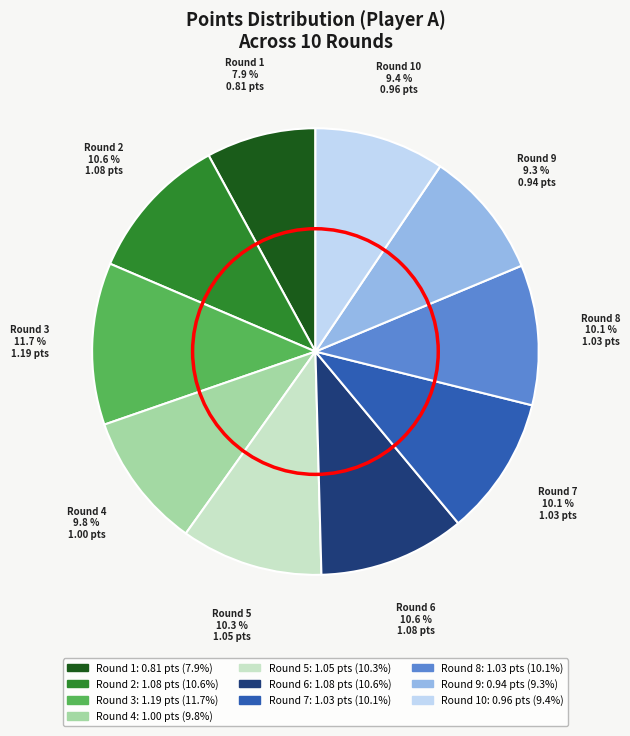

Is there a majority slice in this chart?

No